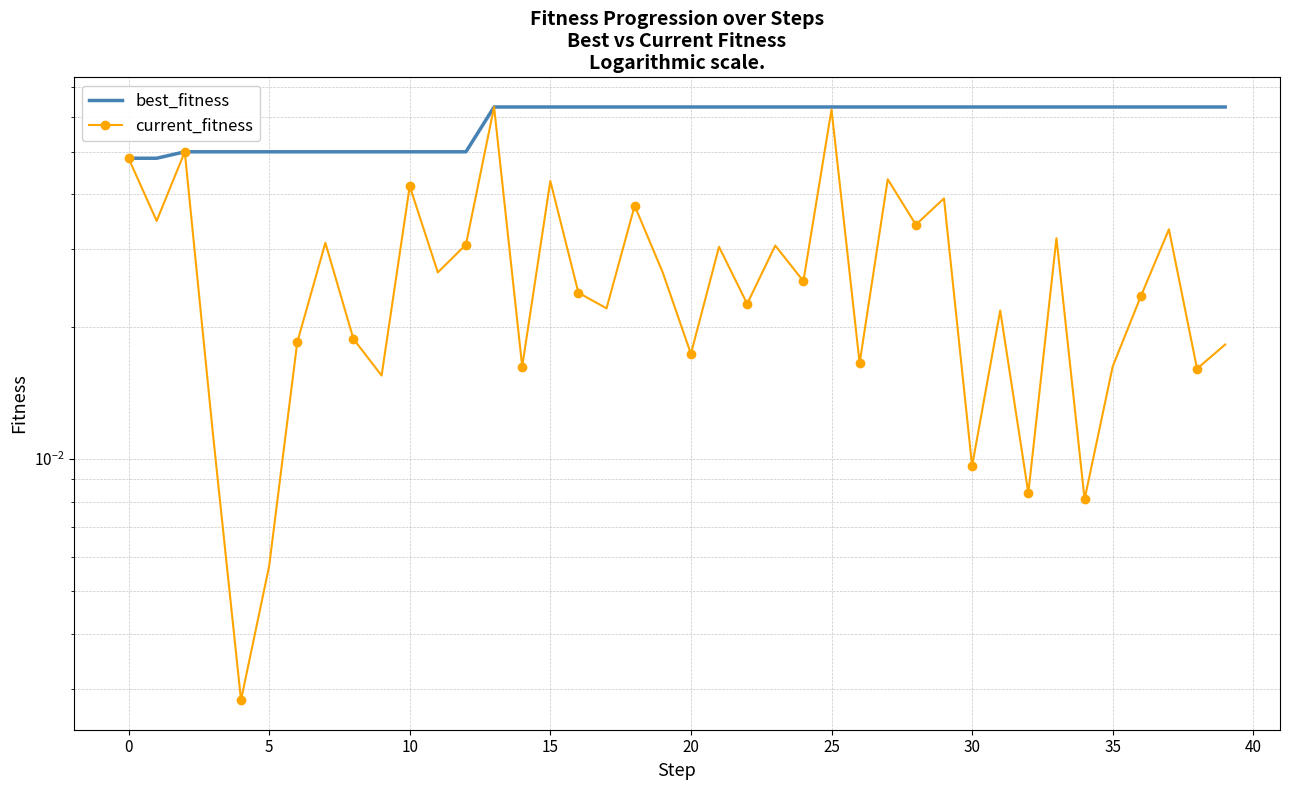

Is this an area chart (filled region under the line)?

No